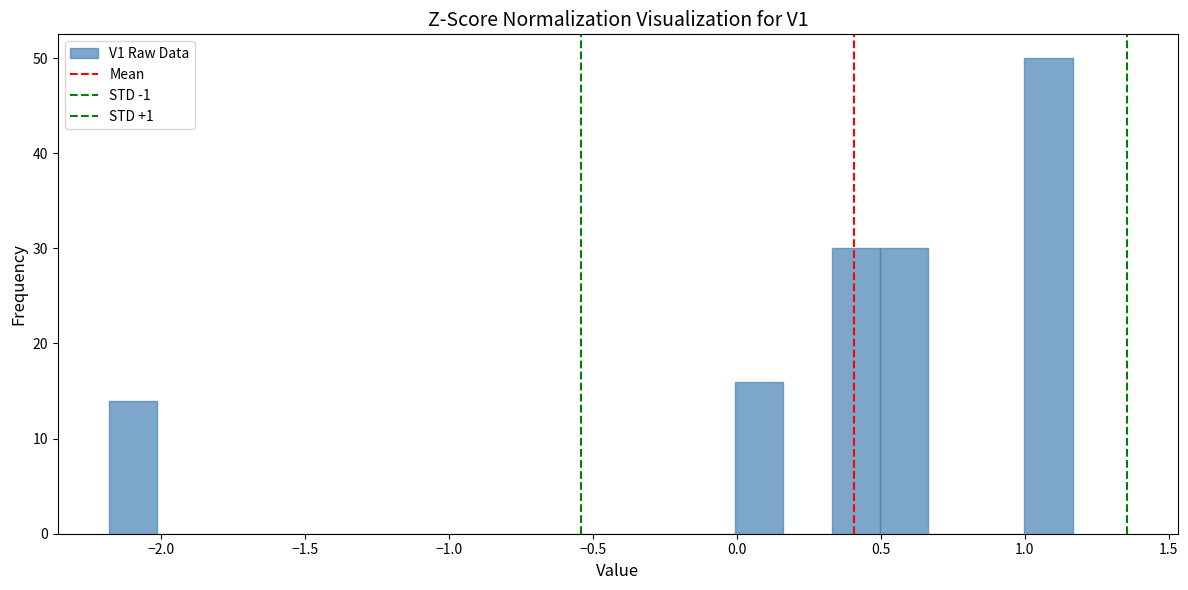

Read against the x-axis, roughly where is the centre of the tallest bar?

1.10